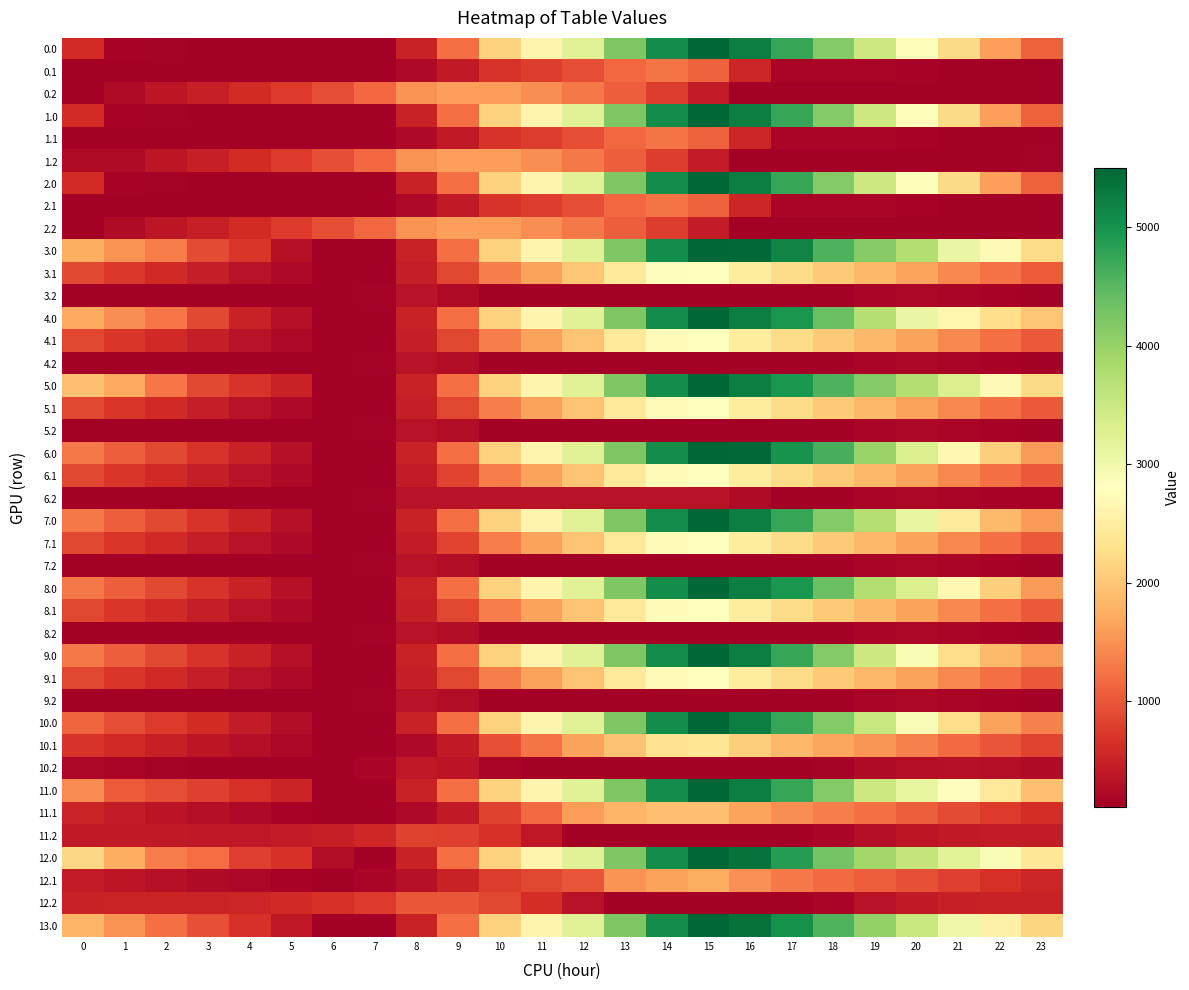

Which label corresponds to the largest value in the chart?

15